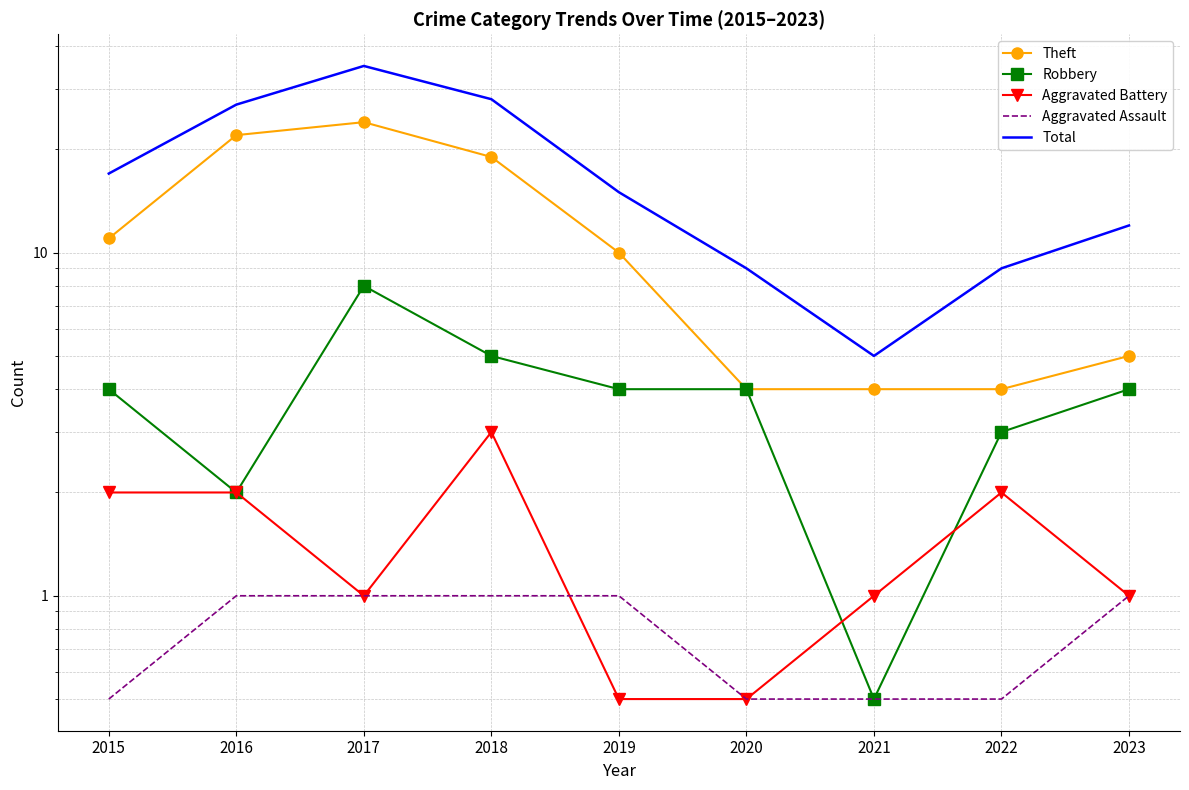

What is the difference between the Theft values at 2021 and 2019?

6.0